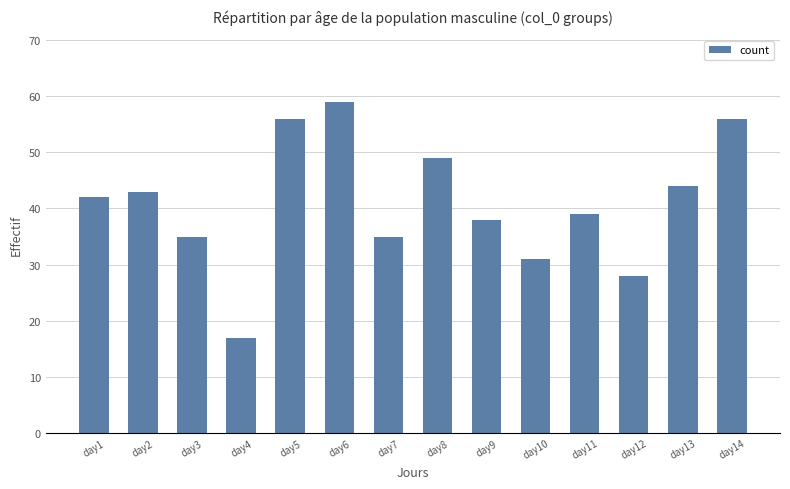

What is the approximate value at day1, to the nearest 5?

40